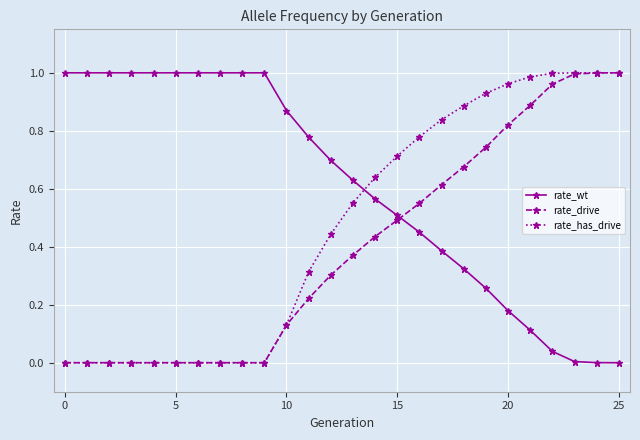

Does the chart have visible grid lines?

Yes